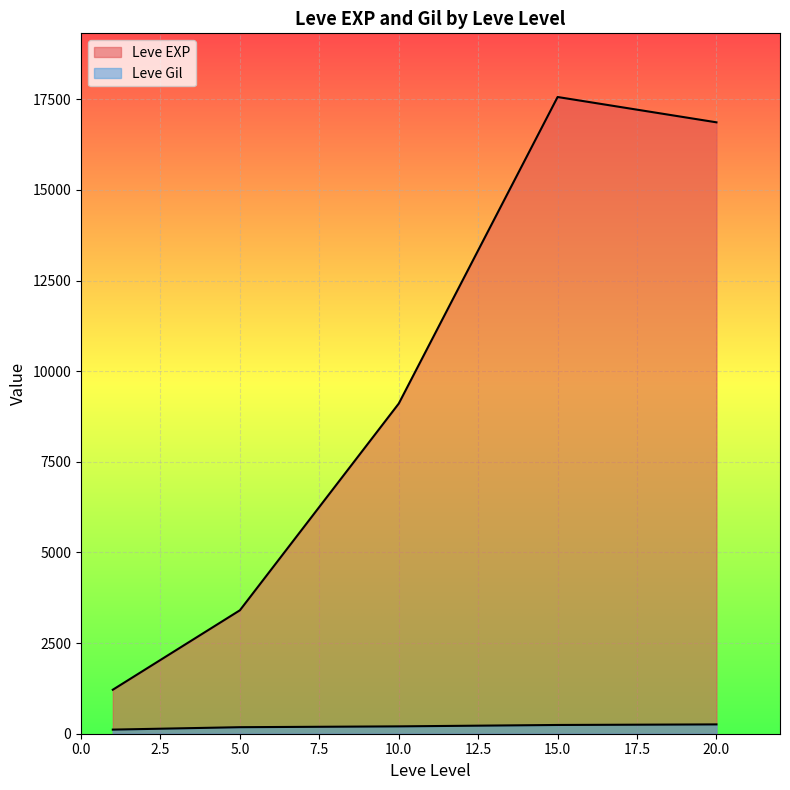

Rank the series at 1 from lowest to highest value.

Leve Gil, Leve EXP